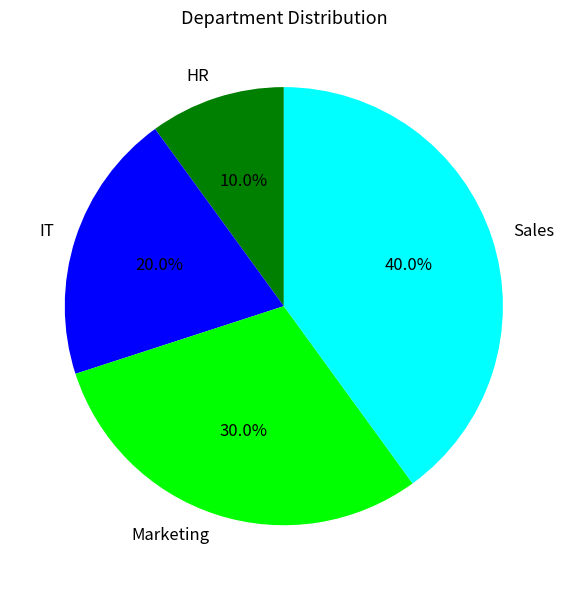

What is the total percentage of Sales and IT?

60.0%